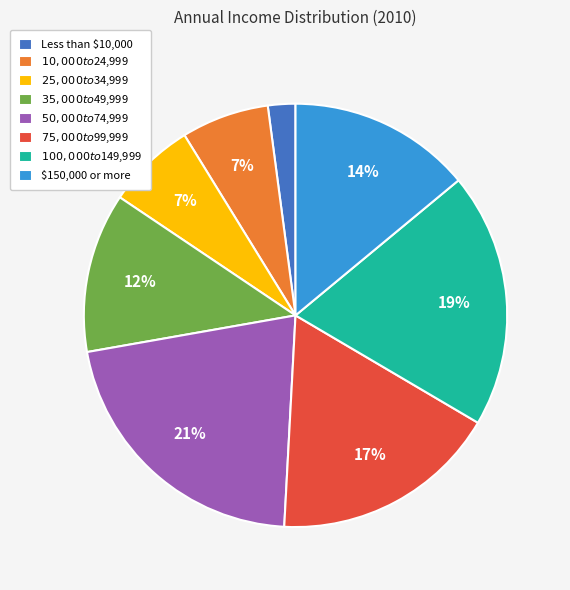

What is the largest slice in the pie chart?

$50,000 to $74,999